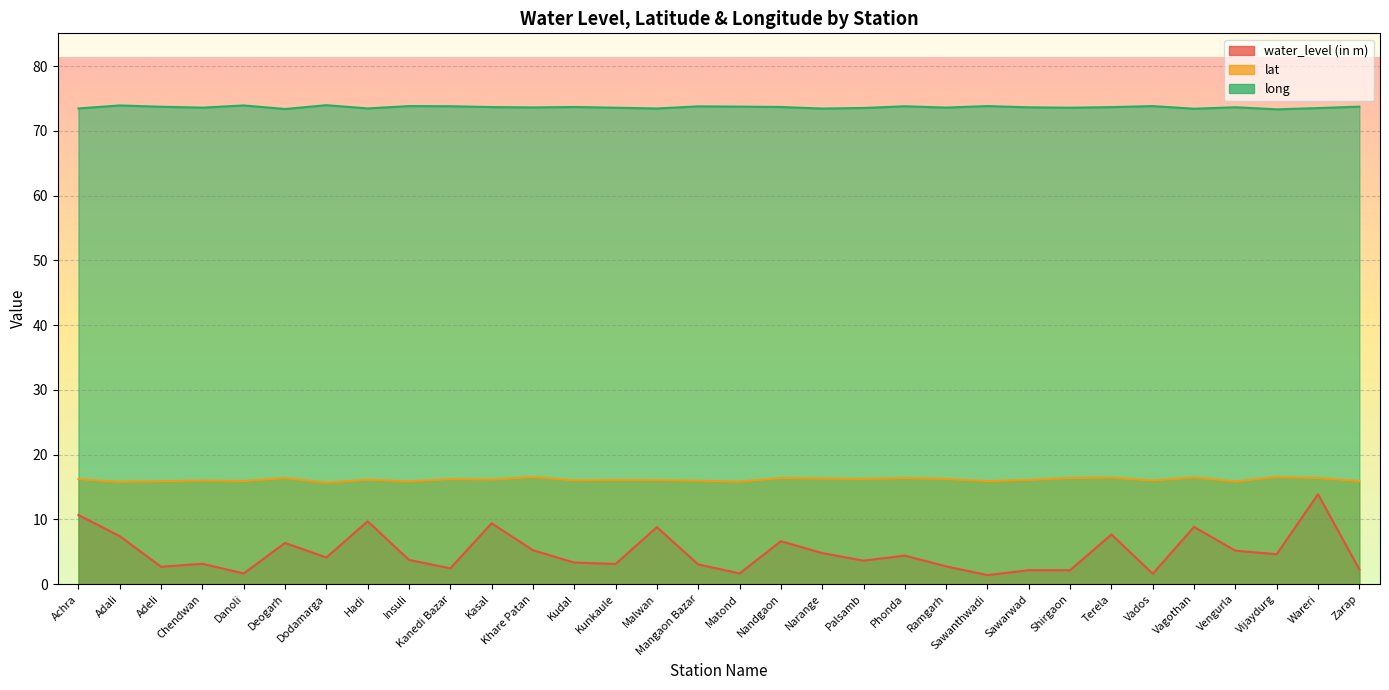

List the series in order of their overall mean, lowest first.

water_level (in m), lat, long